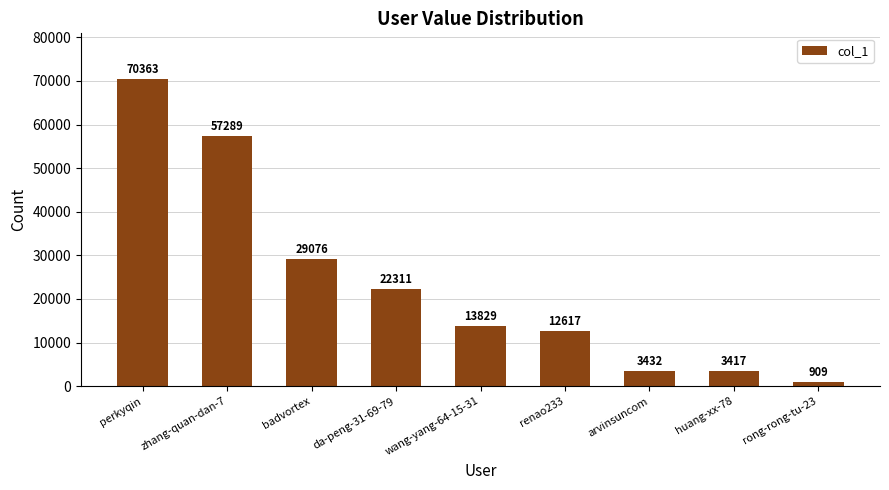

What position from the right is huang-xx-78?

2